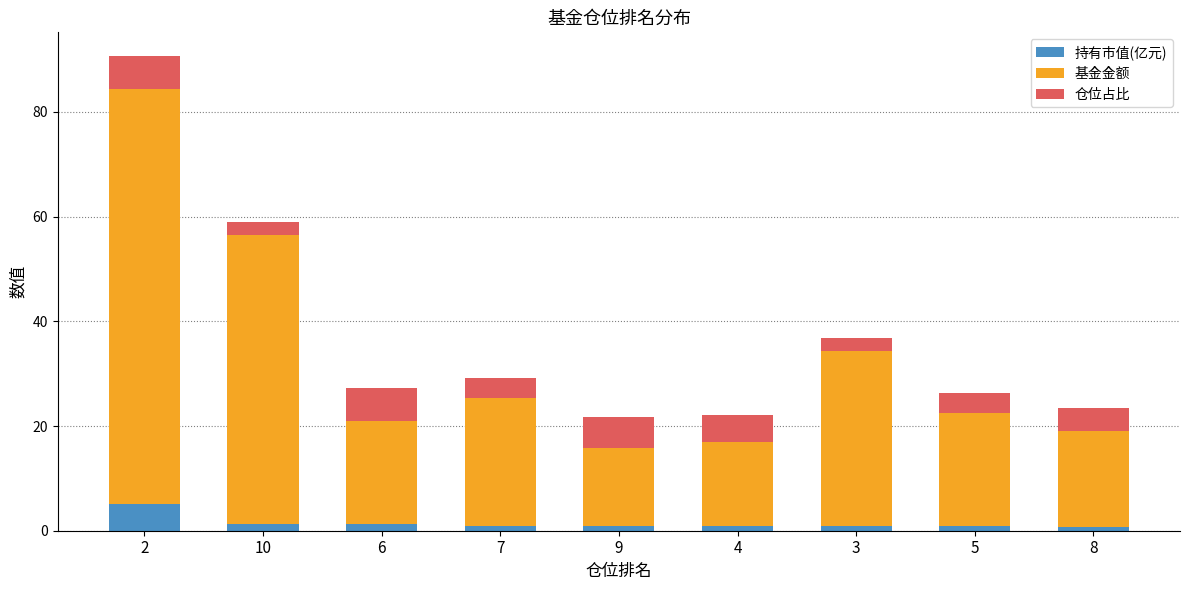

What is the highest value of the 持有市值(亿元) series?

5.0